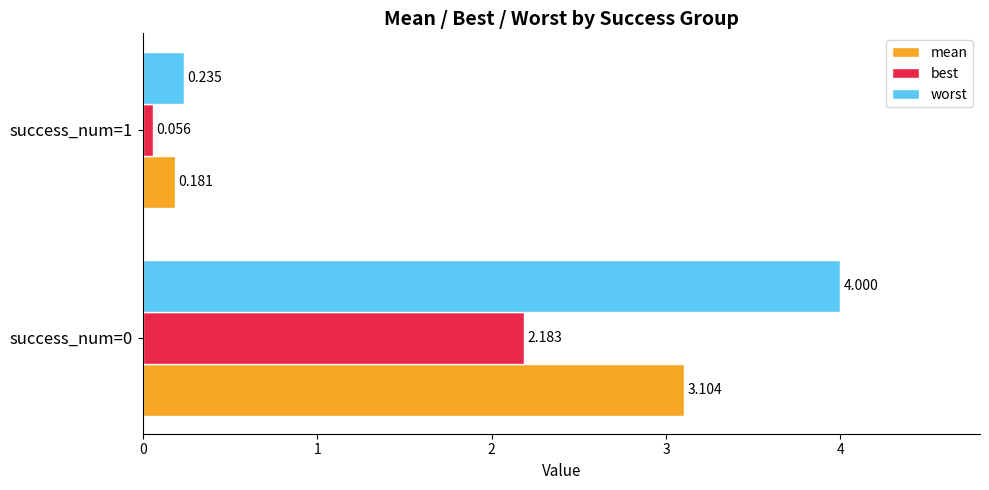

Is the value of mean at success_num=0 greater than the value of worst at success_num=1?

Yes